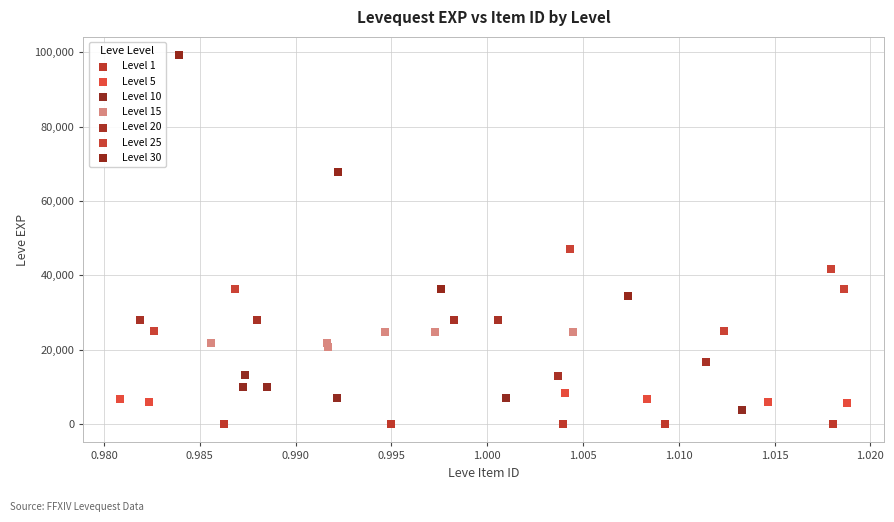

Which series contains the highest Y value?

Level 30